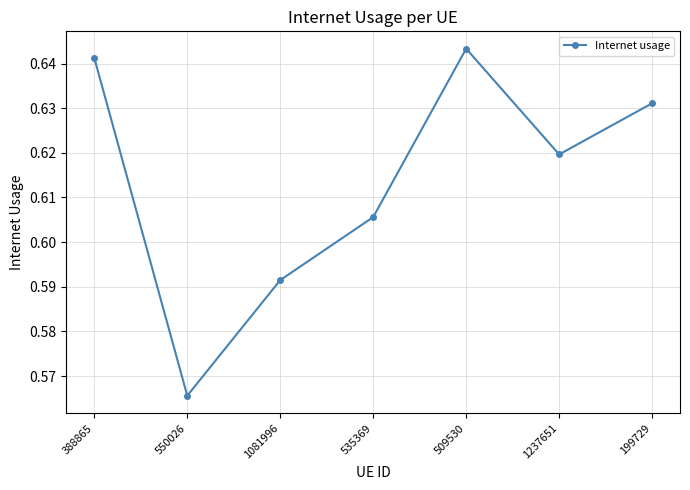

Which label corresponds to the smallest value in the chart?

550026